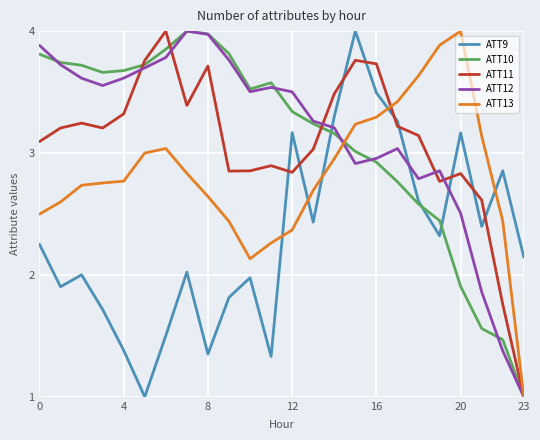

What is the lowest value of the ATT12 series?

1.0